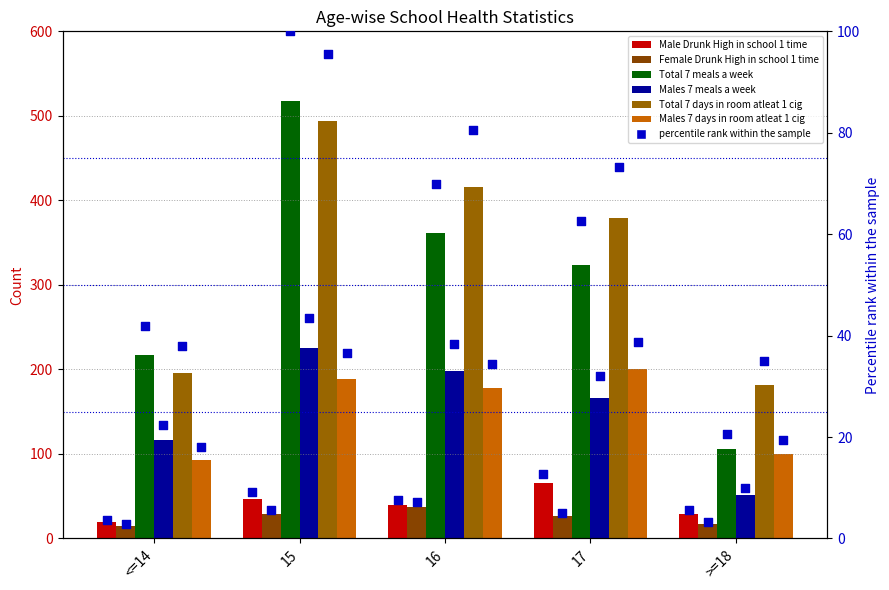

At which category is the sum across all series the highest?

15